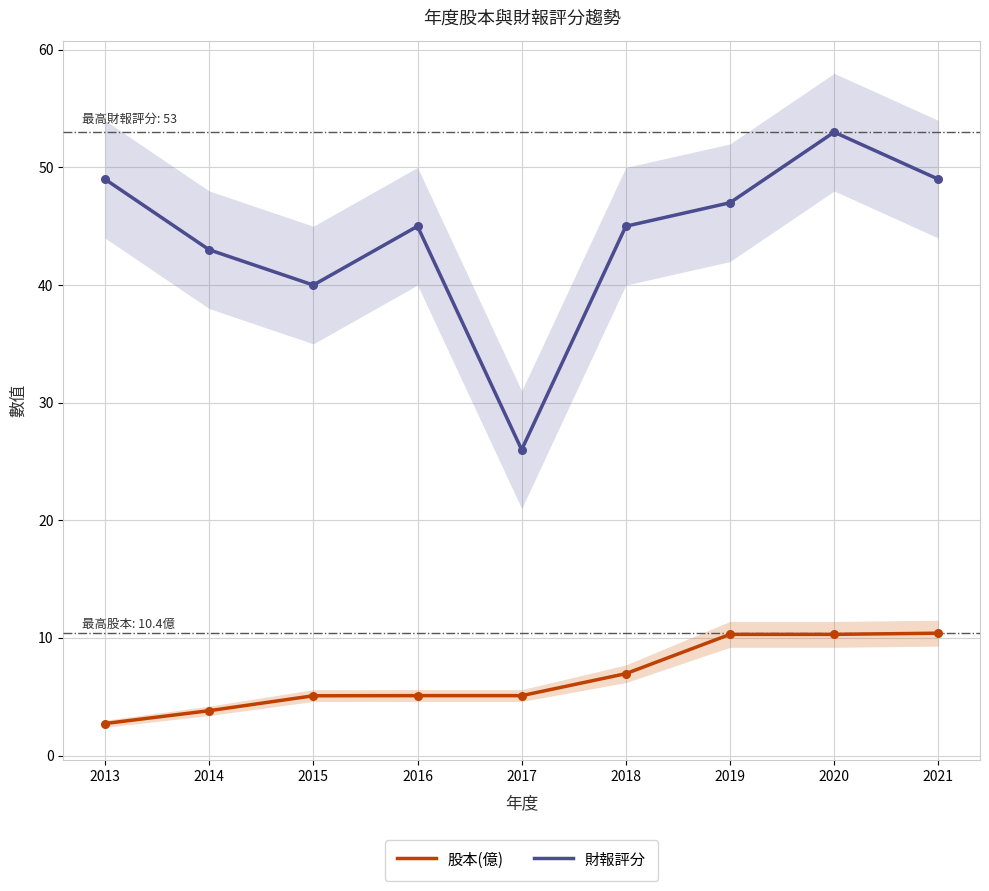

Which series has the largest Y range (max minus min)?

財報評分